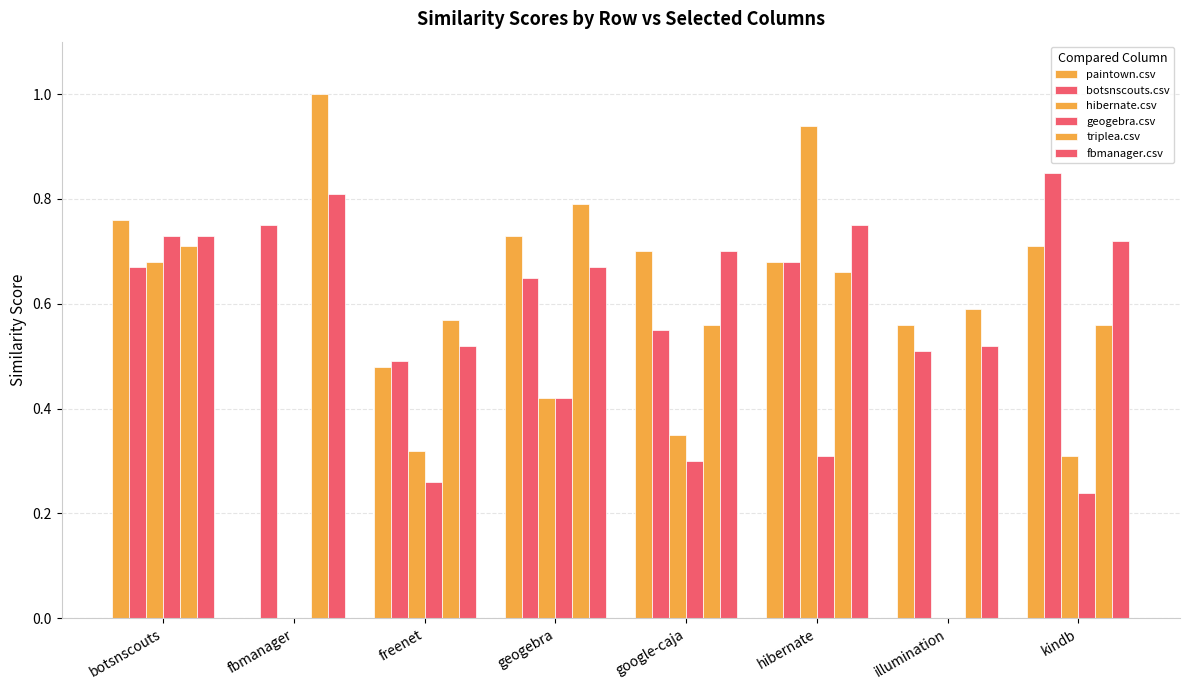

Is the value of hibernate.csv at freenet greater than the value of geogebra.csv at hibernate?

Yes